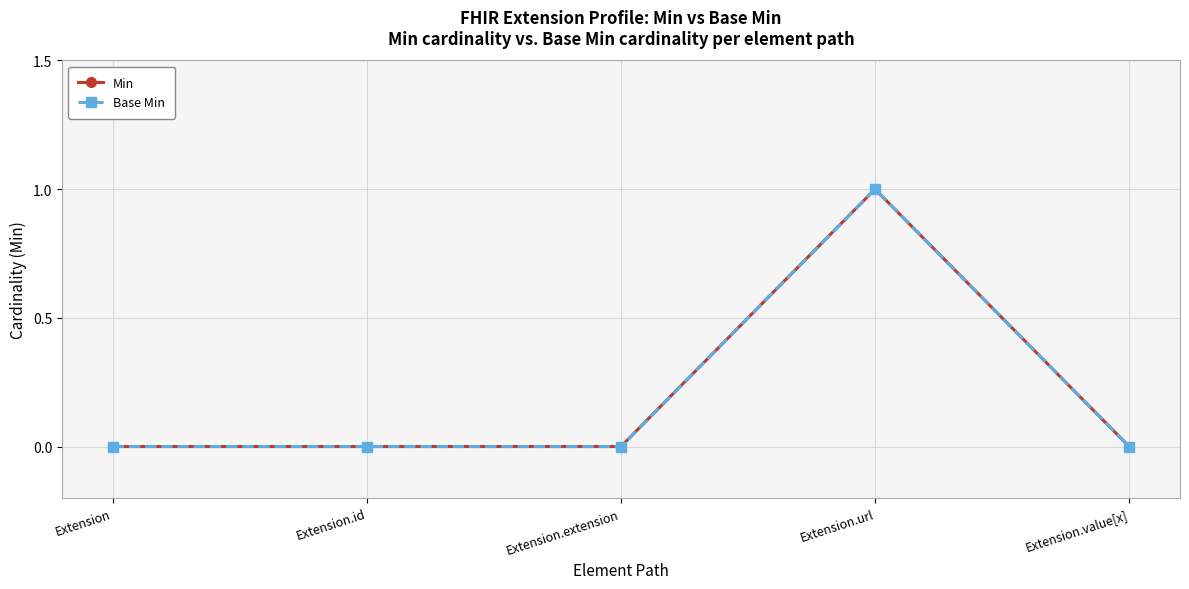

Which series changed the most between Extension.id and Extension.url?

Min